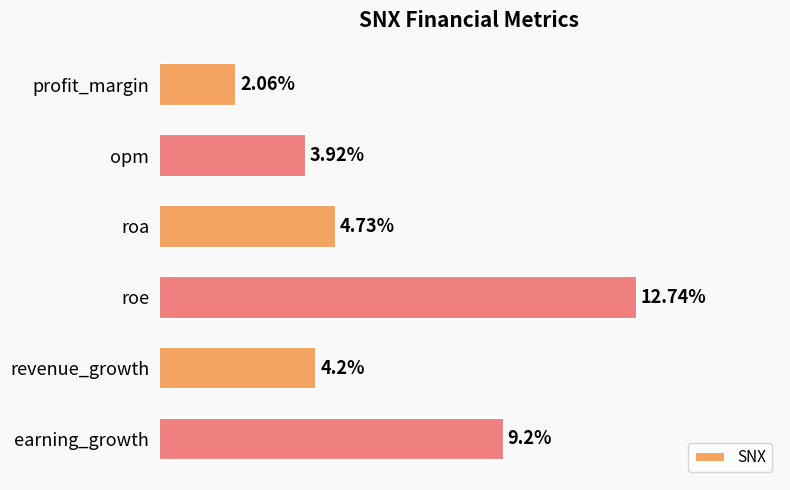

What is the label of the 5th bar from the top?

revenue_growth